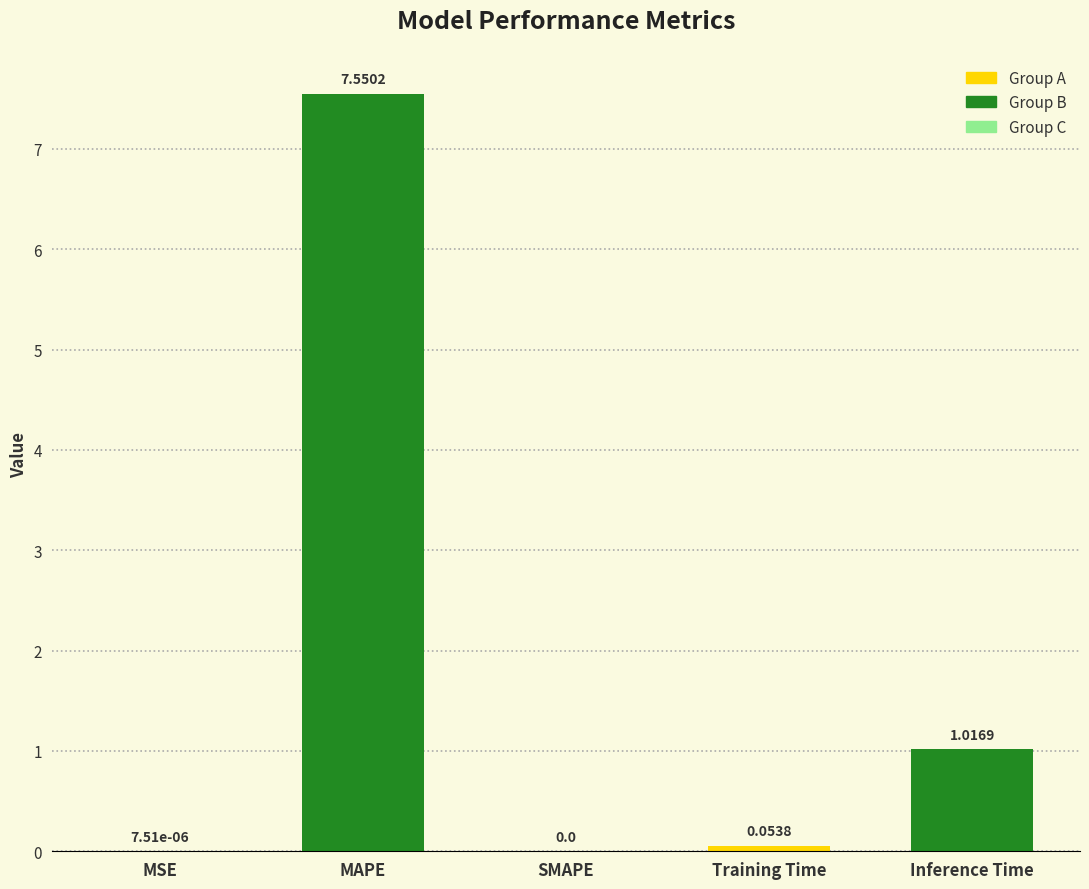

What is the sum of all values?

8.6